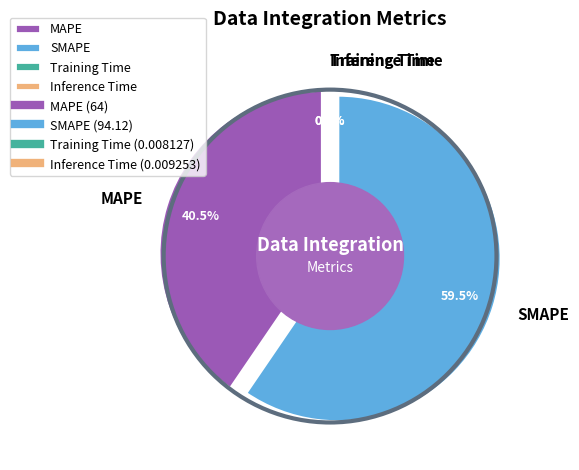

Combined, do Training Time and SMAPE account for over 50%?

Yes